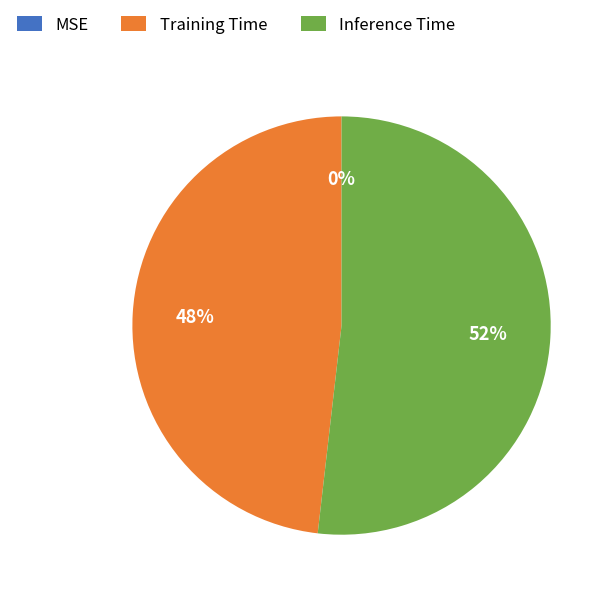

Is it true that Training Time is 58% of the pie?

False